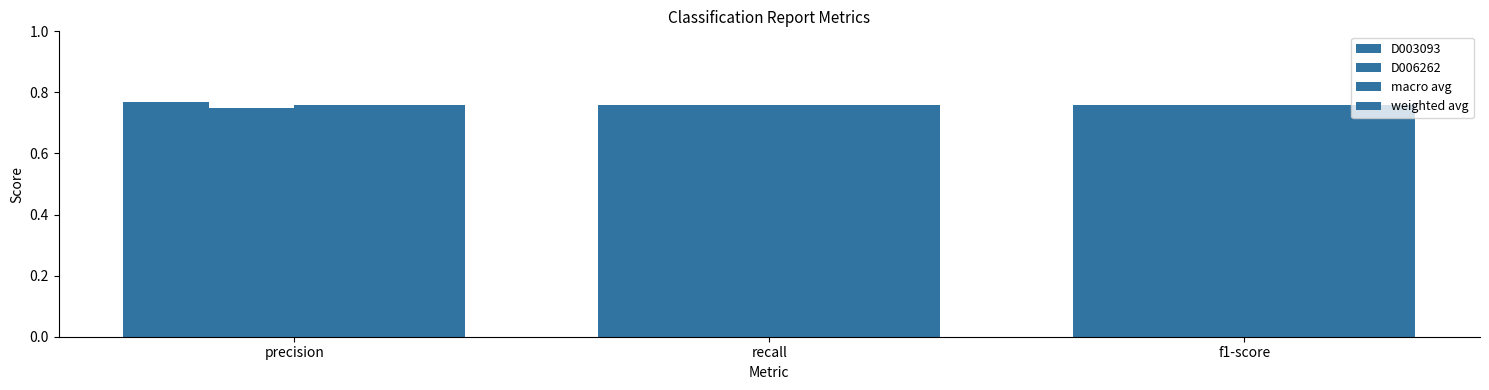

Which series has the largest range (max minus min)?

D003093